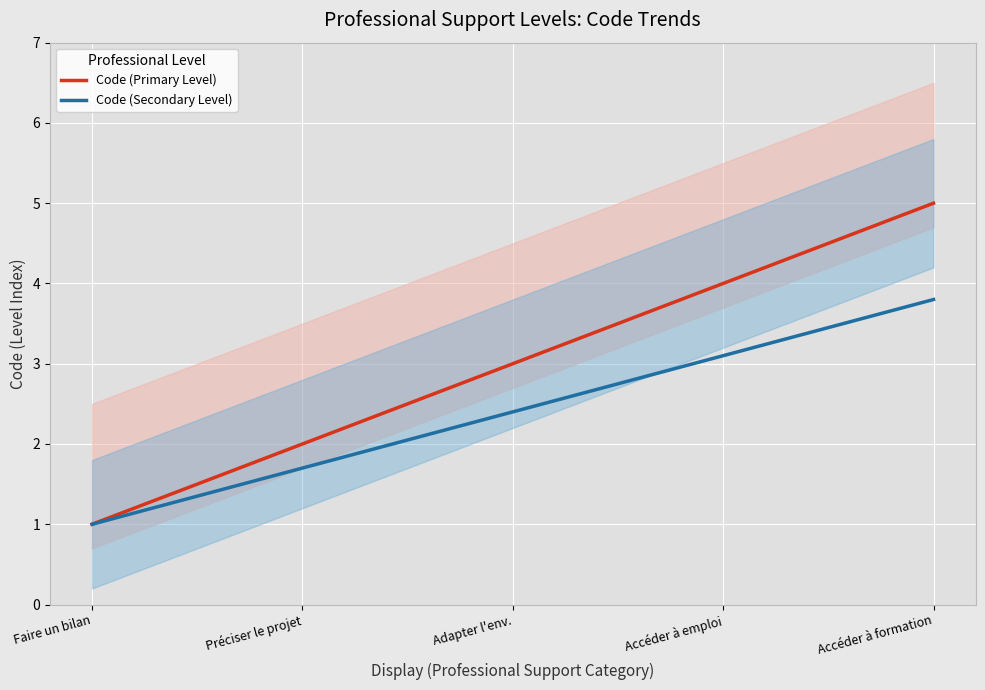

True or false: Code (Secondary Level) and Code (Primary Level) intersect in this chart.

False